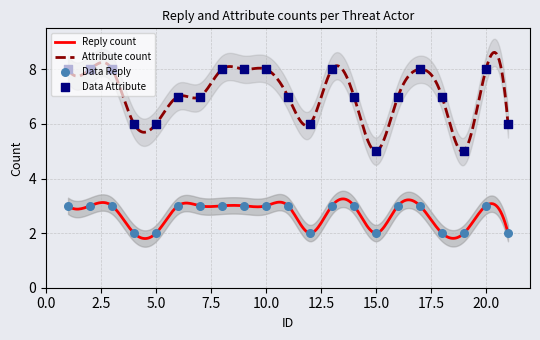

Which series contains the highest Y value?

Attribute count